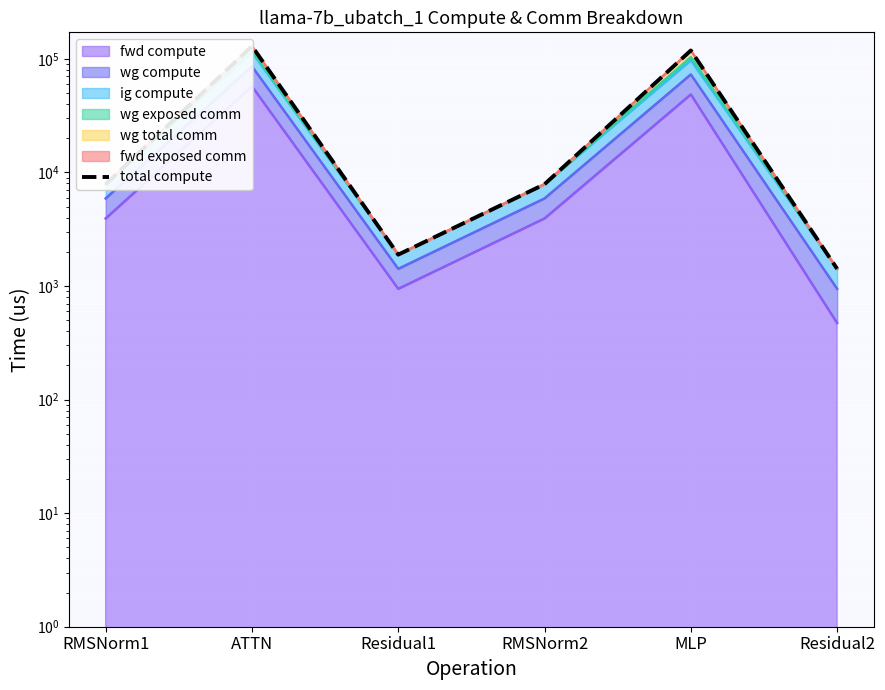

Reading right to left, list all the values displayed in this chart.

Residual2=1415.6	MLP=118363.5	RMSNorm2=7864.3	Residual1=1887.4	ATTN=129155.7	RMSNorm1=7864.3